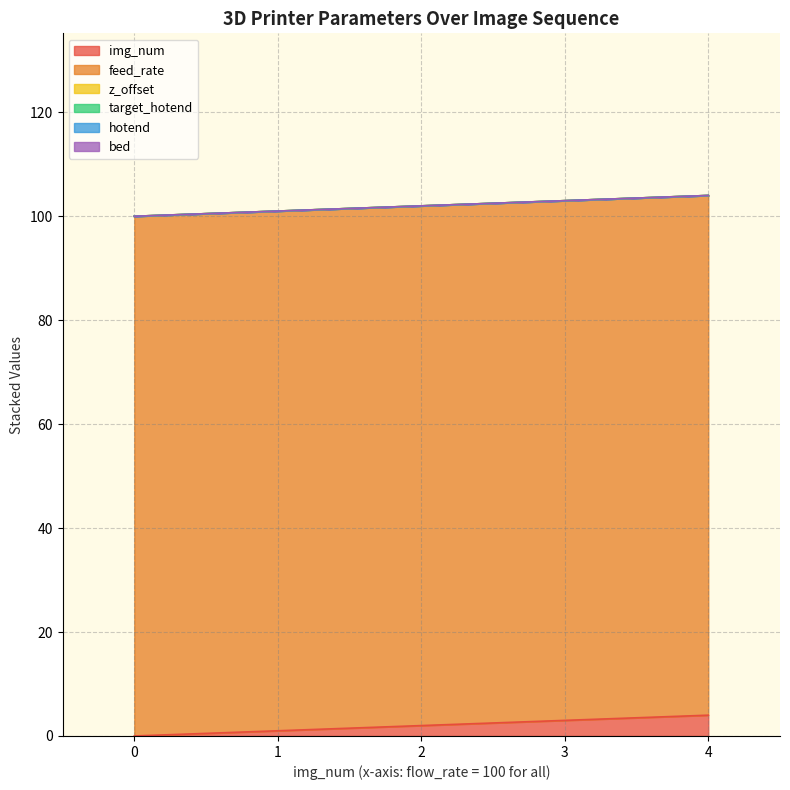

Reading left to right, transcribe all the data shown in this chart.

img_num: 0=0	1=1	2=2	3=3	4=4
feed_rate: 0=100	1=100	2=100	3=100	4=100
z_offset: 0=0	1=0	2=0	3=0	4=0
target_hotend: 0=0	1=0	2=0	3=0	4=0
hotend: 0=0	1=0	2=0	3=0	4=0
bed: 0=0	1=0	2=0	3=0	4=0